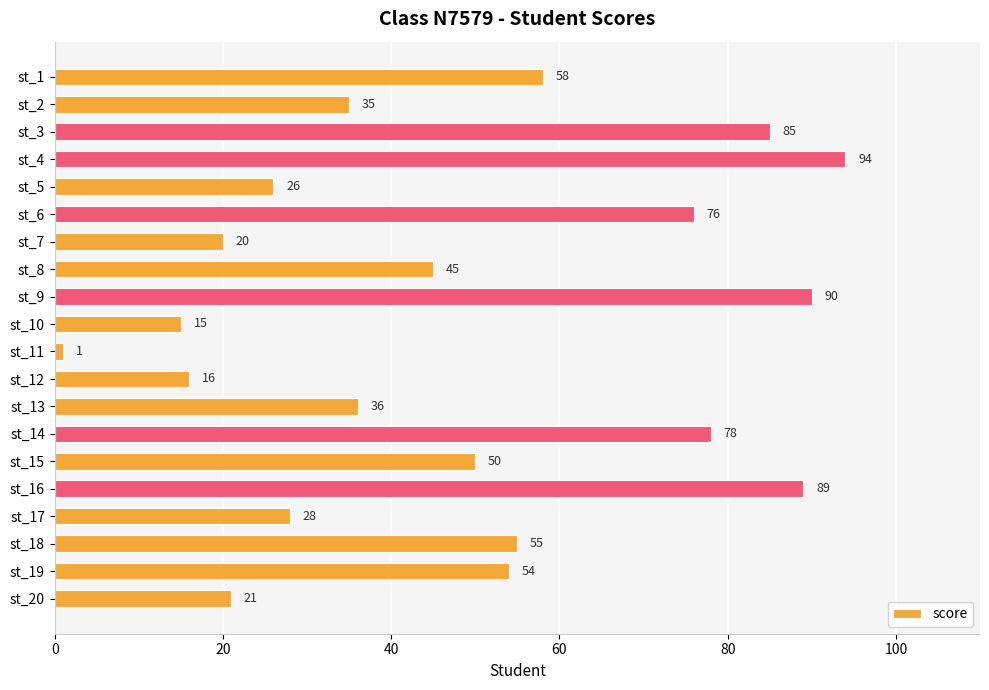

Does the chart contain any negative values?

No